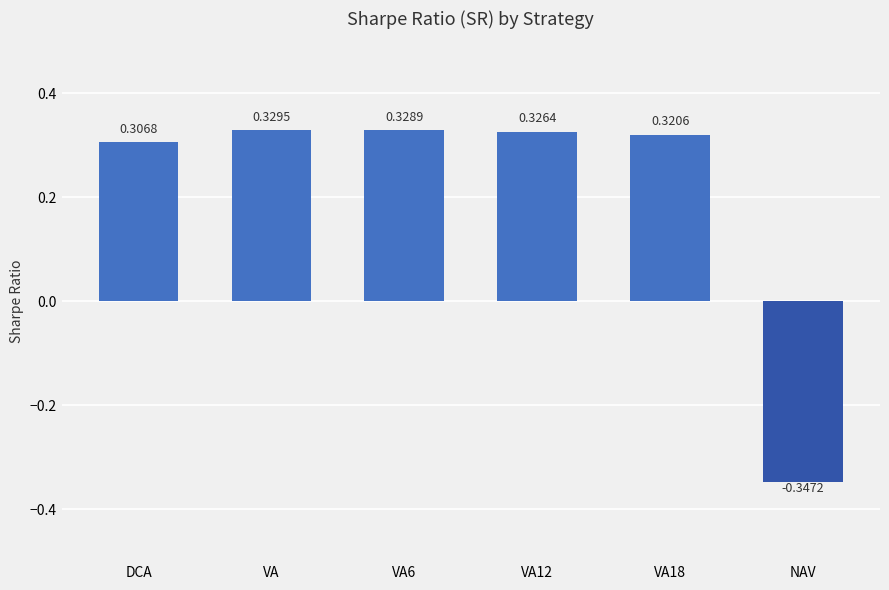

At which category does the chart reach its minimum across all series?

NAV